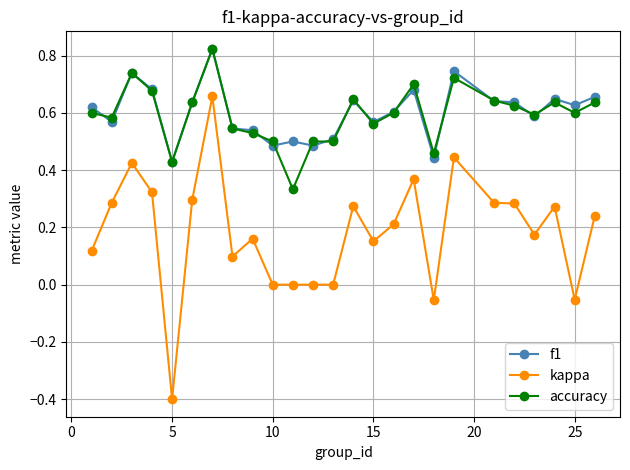

True or false: kappa and accuracy cross at least once.

False